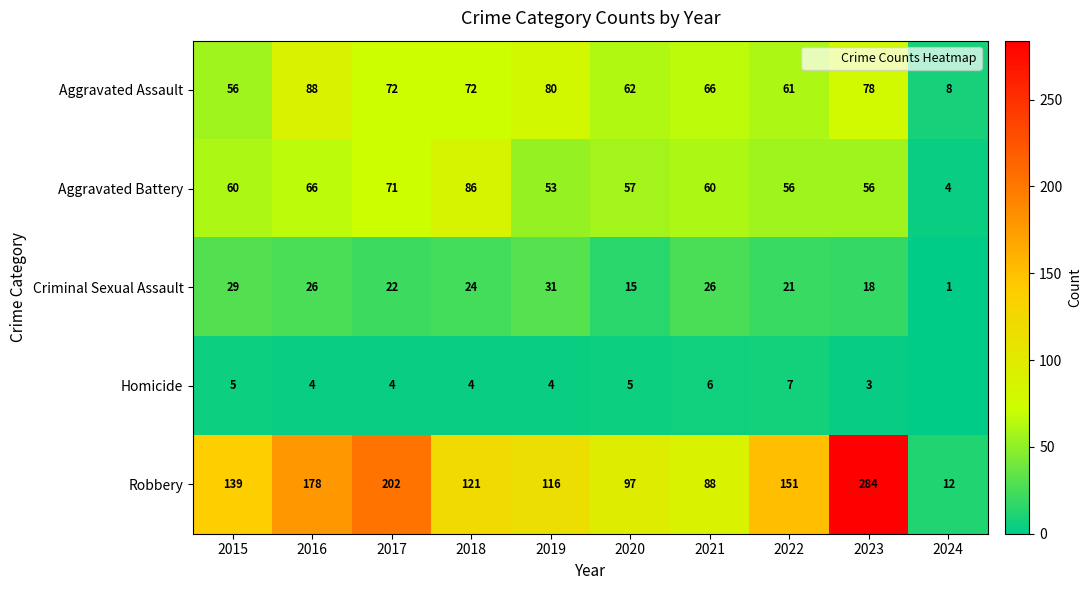

At which label does Criminal Sexual Assault reach its peak?

2019